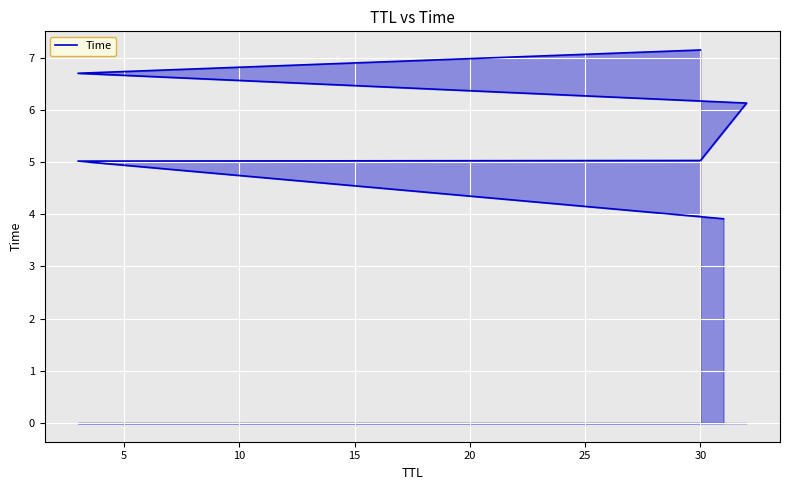

True or false: the data shows 5.0 at 30.

True